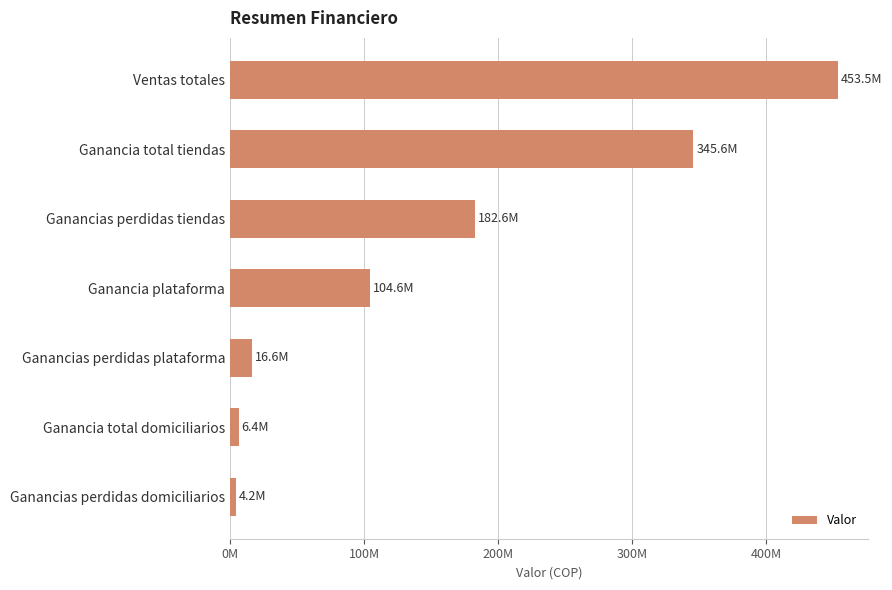

Are the bars horizontal?

Yes